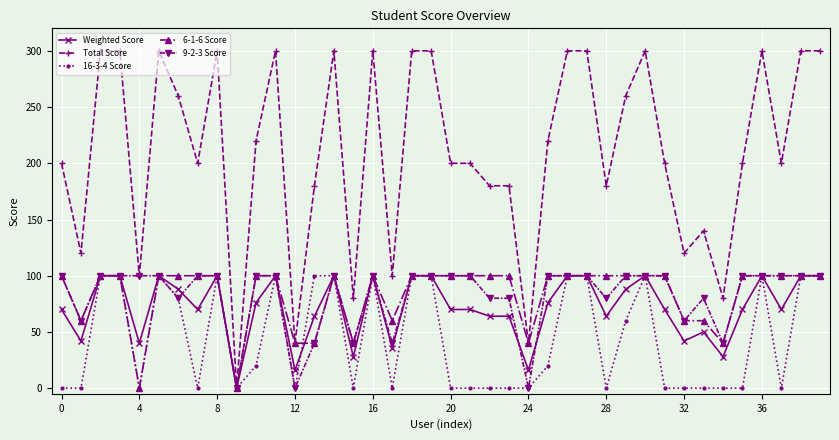

Is this an area chart (filled region under the line)?

No